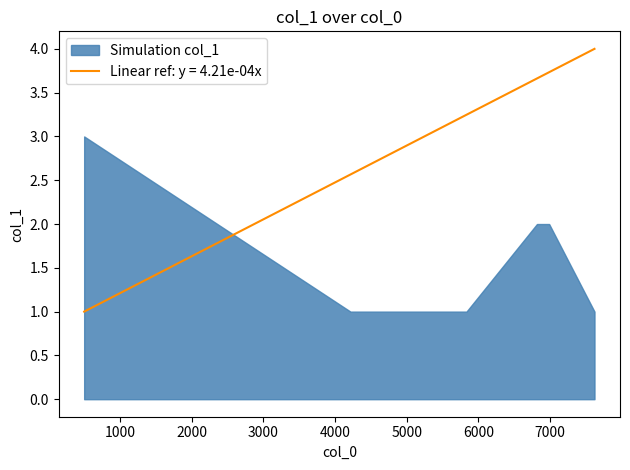

What is the value of the 6th point from the left?

2